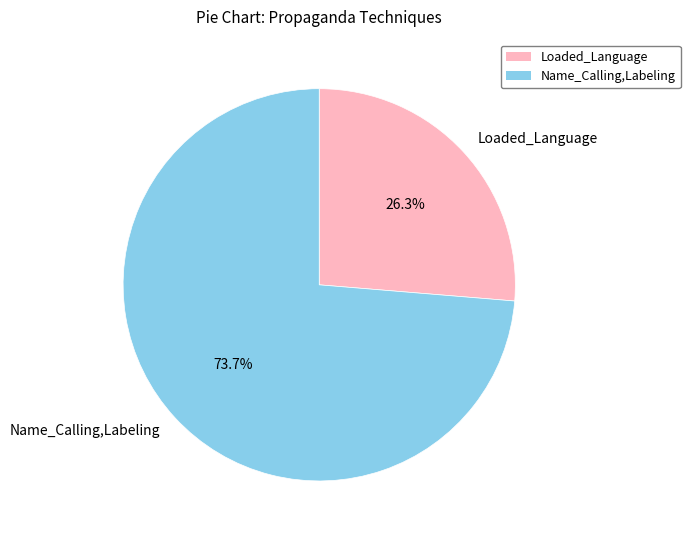

What percentage is the Loaded_Language slice, to the nearest percent?

26%